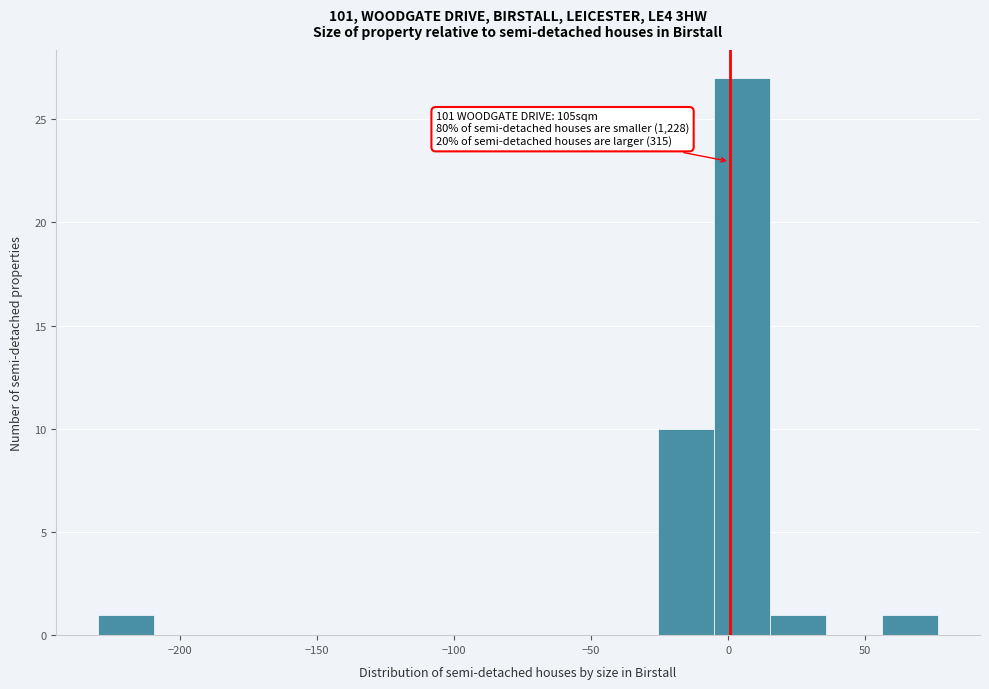

Over which range of the x-axis is the bar tallest?

-5 to 15